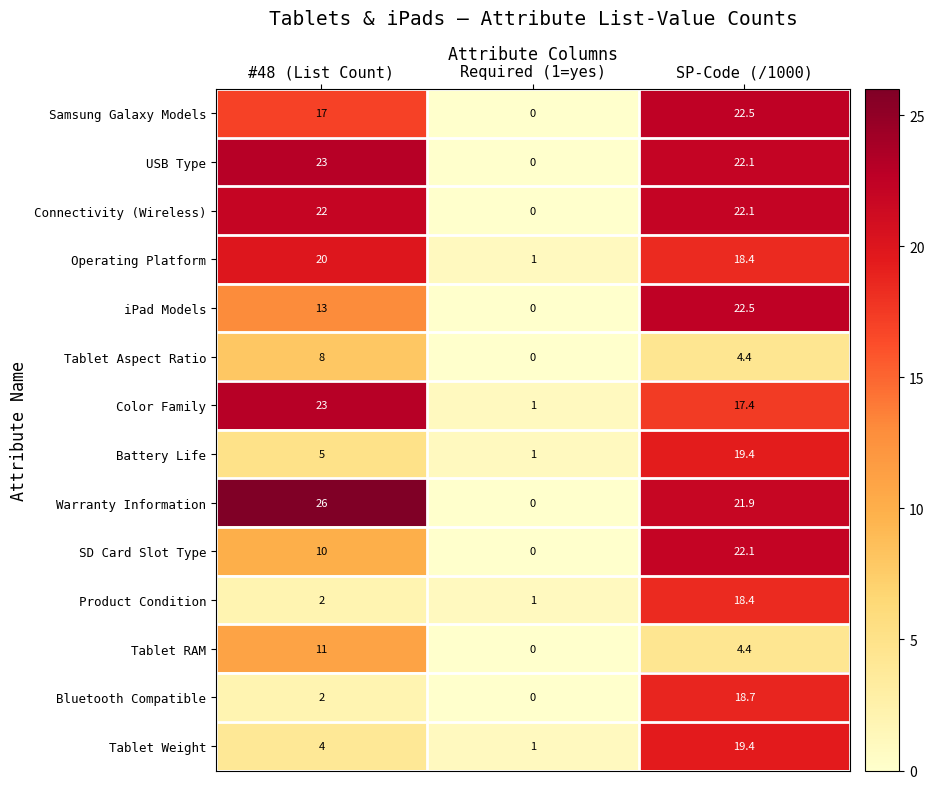

What is the difference between the Tablet RAM values at SP-Code (/1000) and Required (1=yes)?

4.4